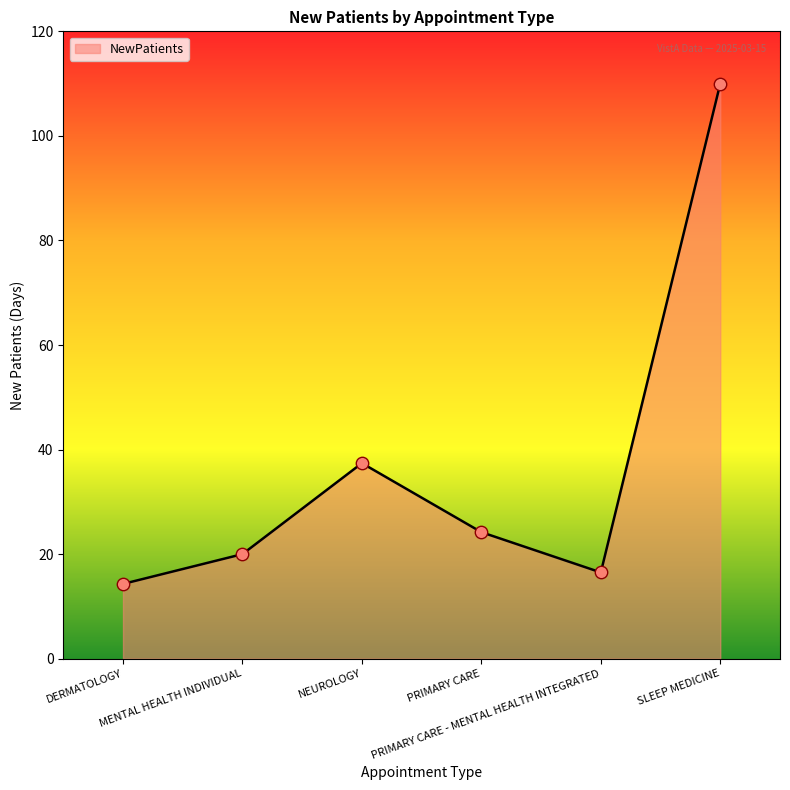

What is the change in value from NEUROLOGY to PRIMARY CARE?

-13.2